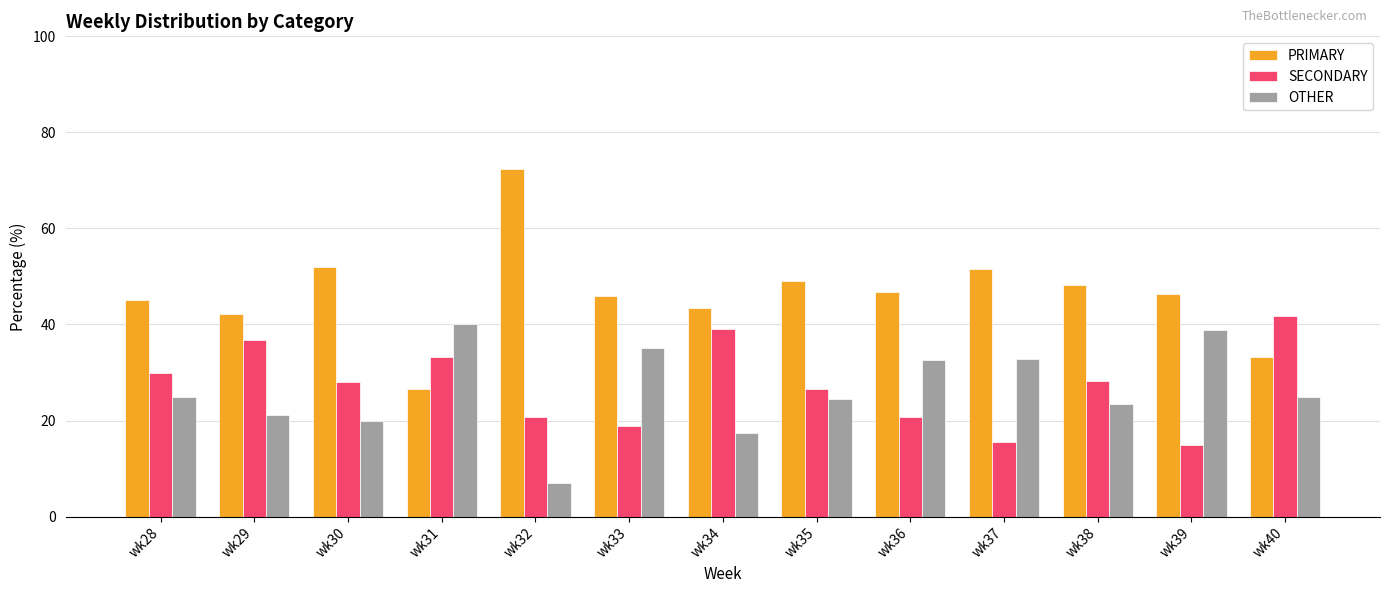

Count the number of data series in this chart.

3